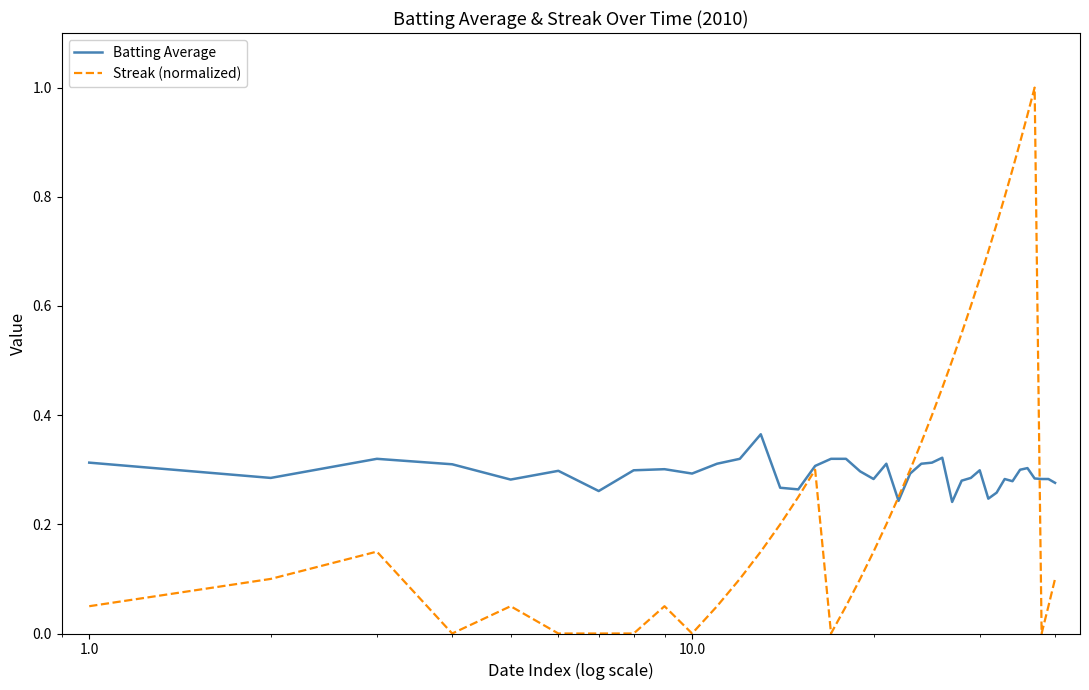

Which series has the largest range (max minus min)?

Streak (normalized)